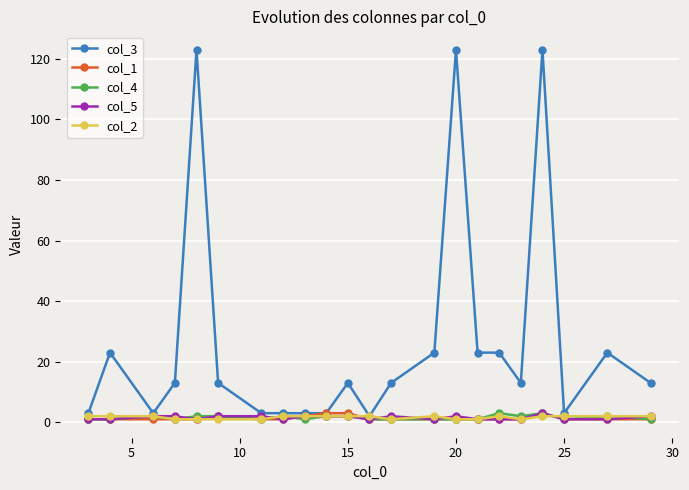

True or false: col_3 has more than 1 interior local peaks.

True